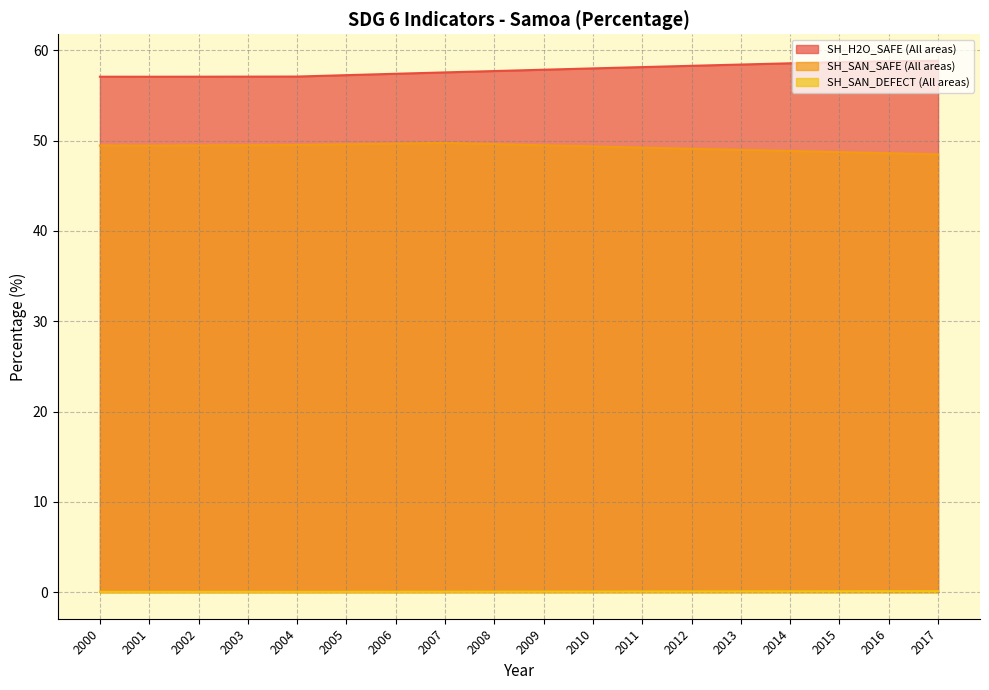

Which category has the highest value in the SH_H2O_SAFE (All areas) series?

2017